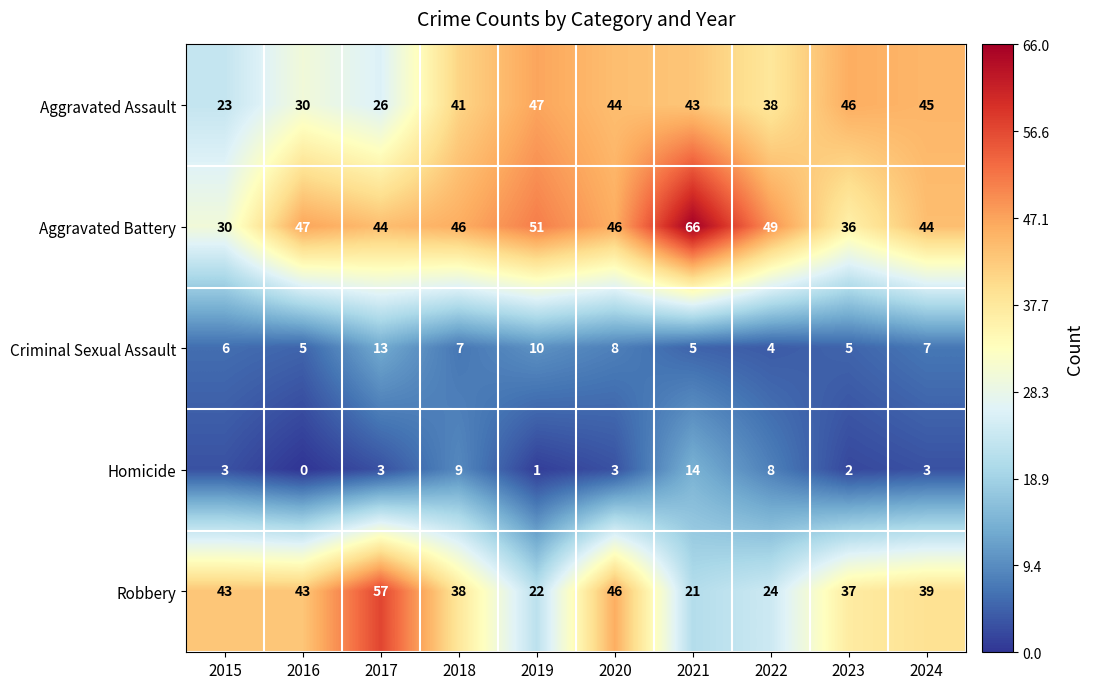

What is the approximate value of Aggravated Assault at 2016, to the nearest 5?

30